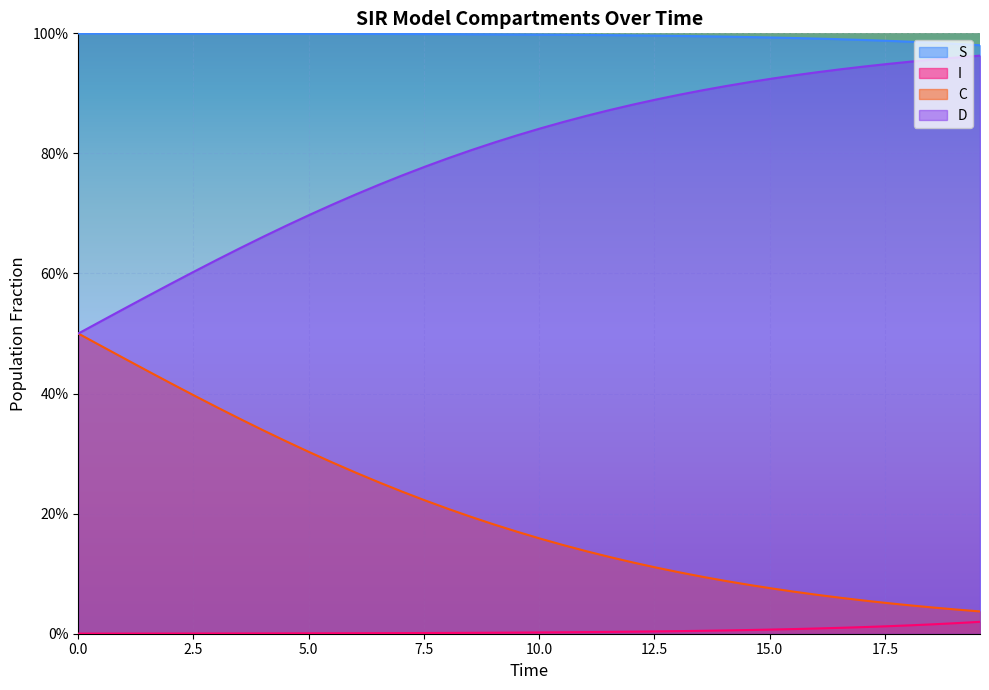

Which series has the widest spread of values?

D